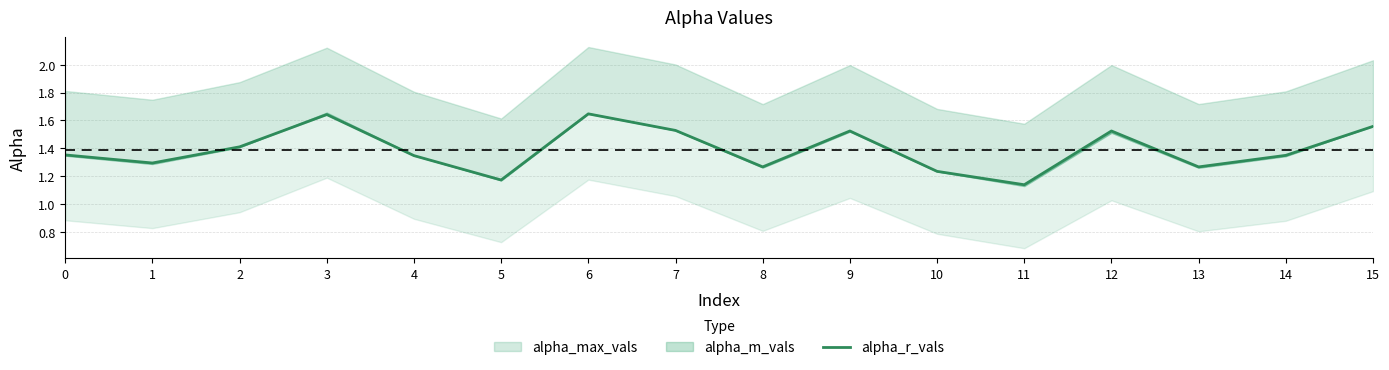

Where is the first local maximum?

3